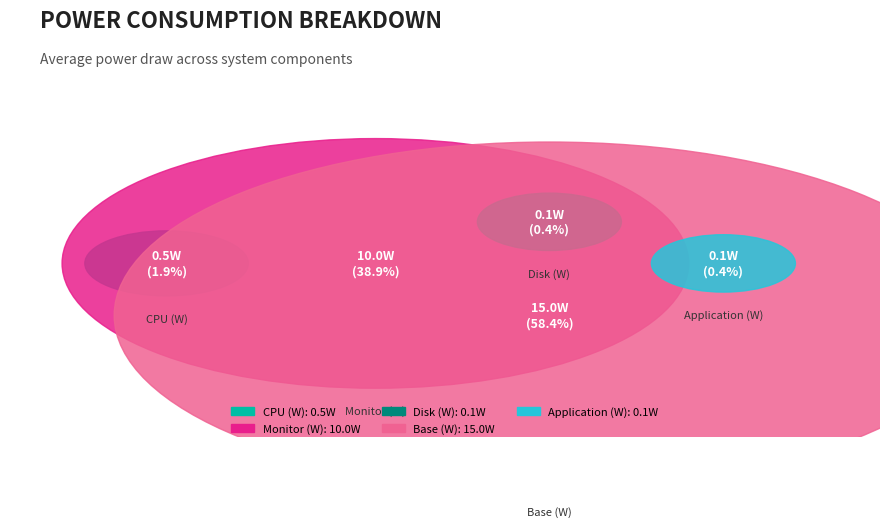

Combined, do Disk (W) and CPU (W) account for over 50%?

No